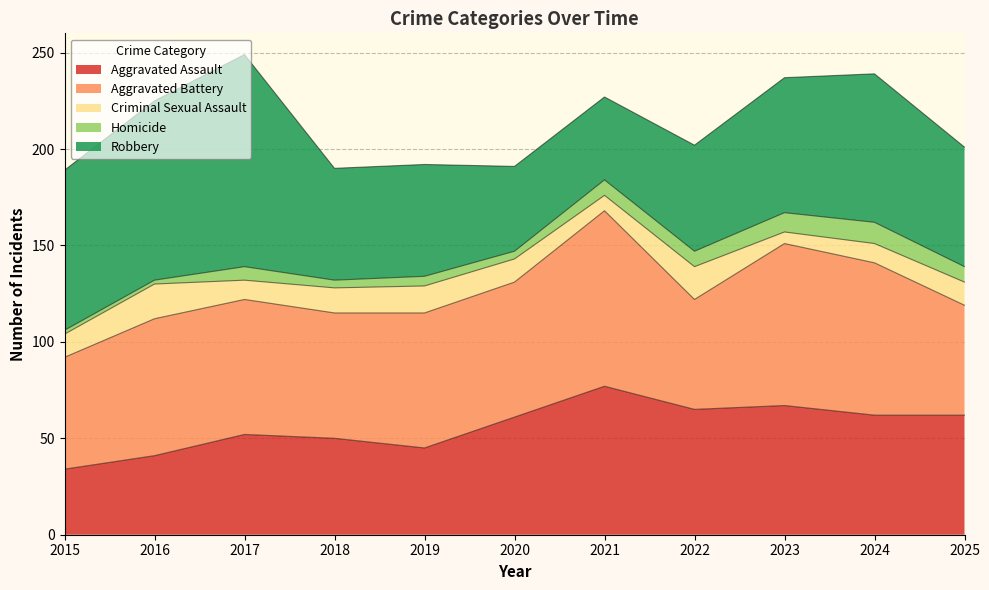

Is it true that Aggravated Battery equals 94 at 2022?

False